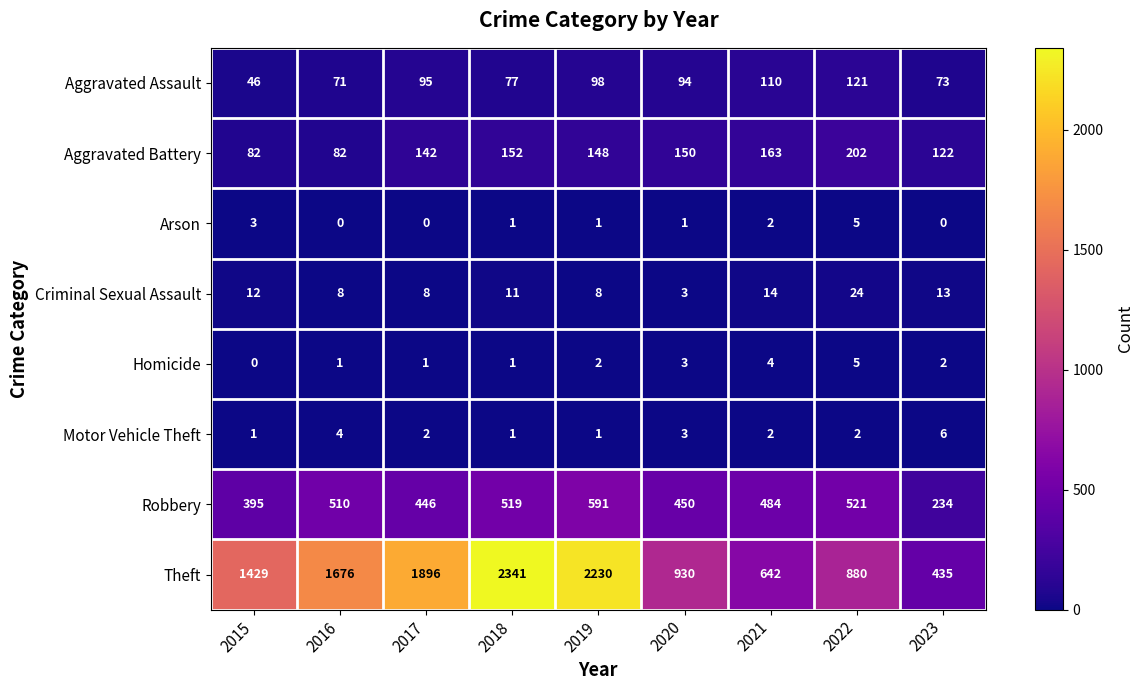

Where is Theft nearest to the value 1388?

2015